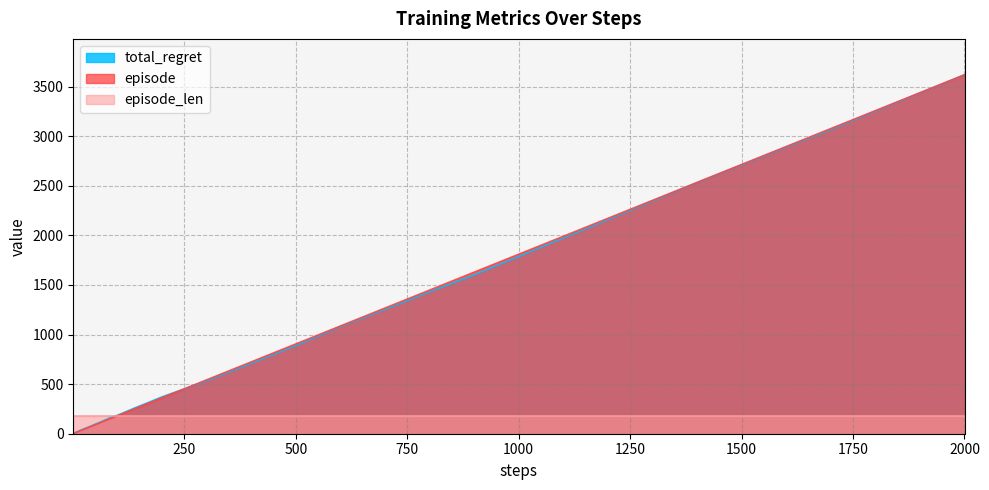

Which category has the highest value in the total_regret series?

2000